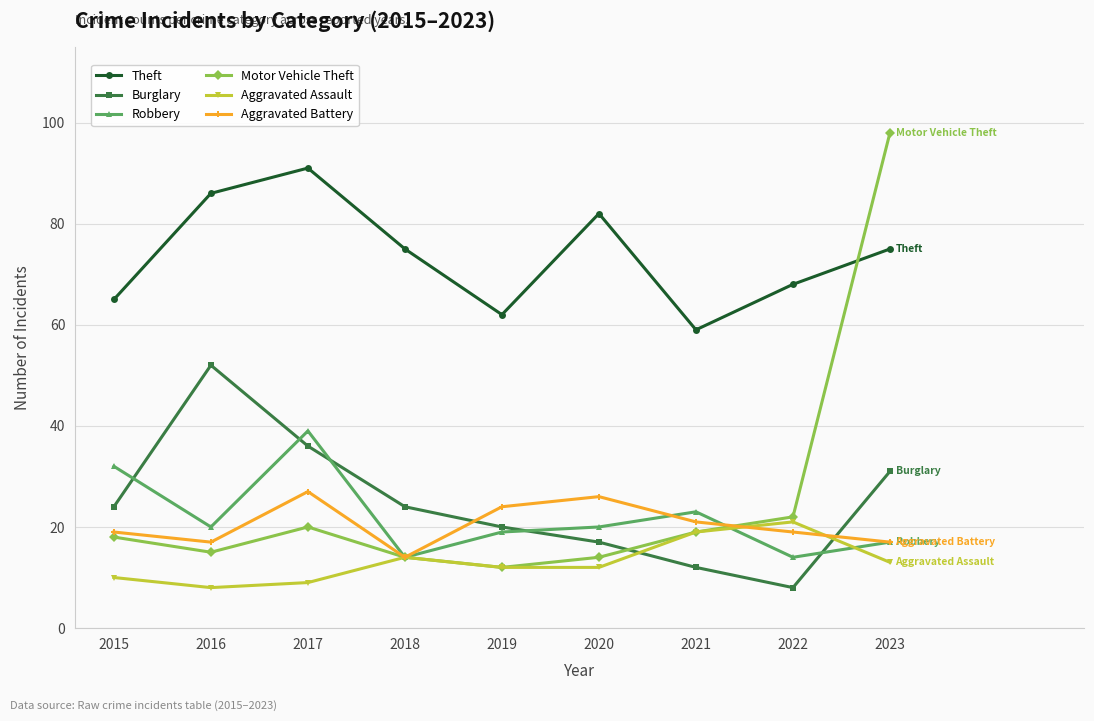

At which category is the sum across all series the highest?

2023